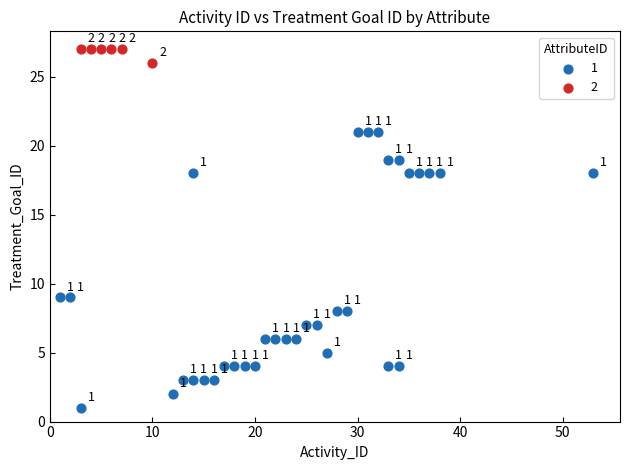

Which series contains the lowest Y value?

1